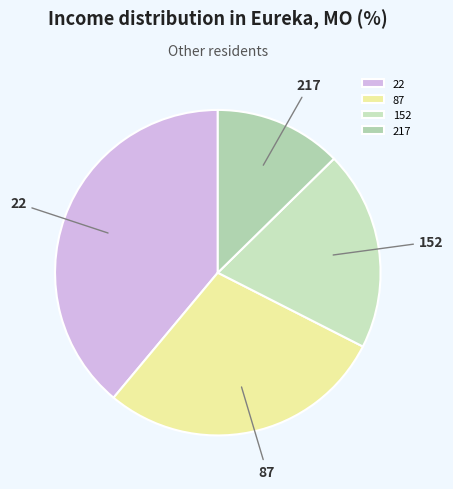

True or false: 217 accounts for 13% of the total.

True